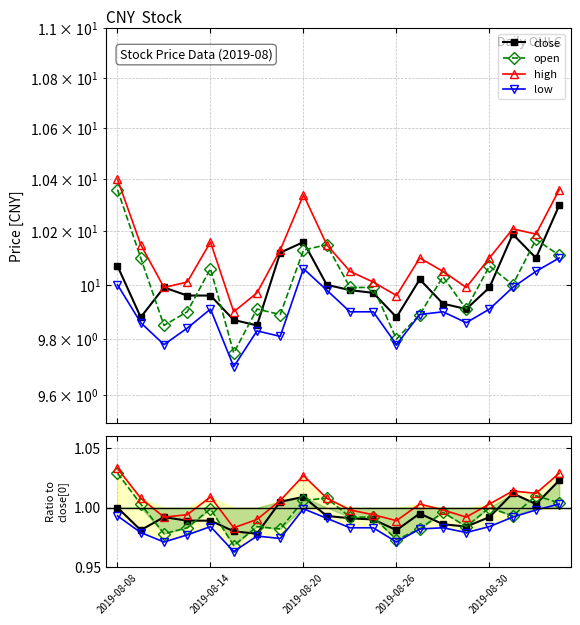

What position from the left is 18?

19